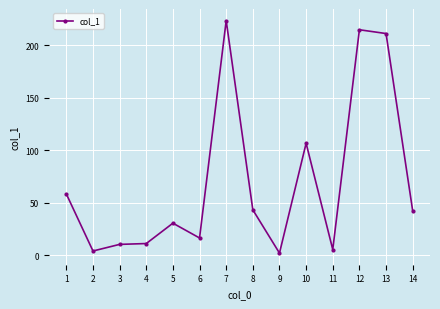

True or false: the data has more than 1 interior local peaks.

True